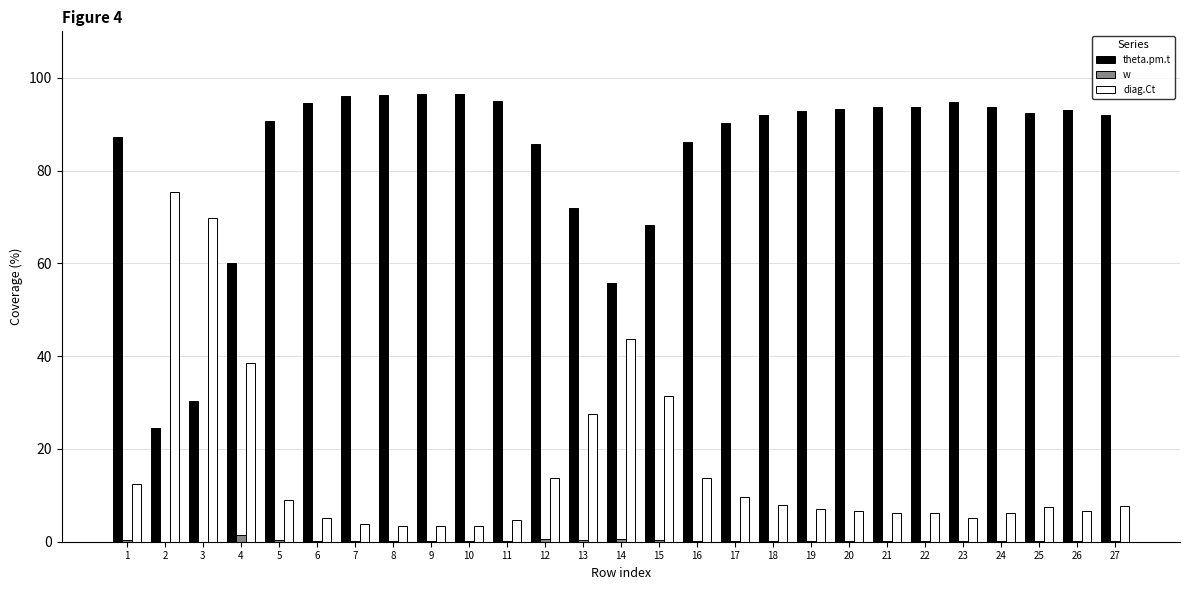

What is the greatest value displayed?

96.6